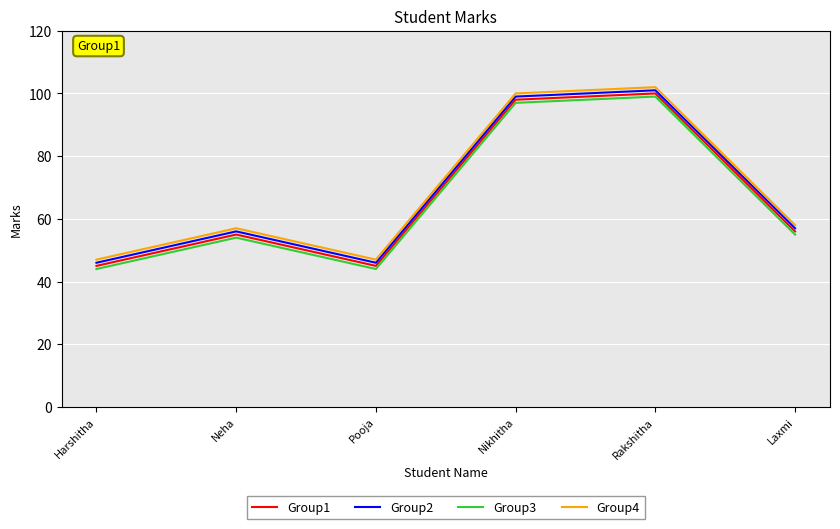

Reading left to right, what are all the values shown in this chart?

Group1: 45	55	45	98	100	56
Group2: 46	56	46	99	101	57
Group3: 44	54	44	97	99	55
Group4: 47	57	47	100	102	58